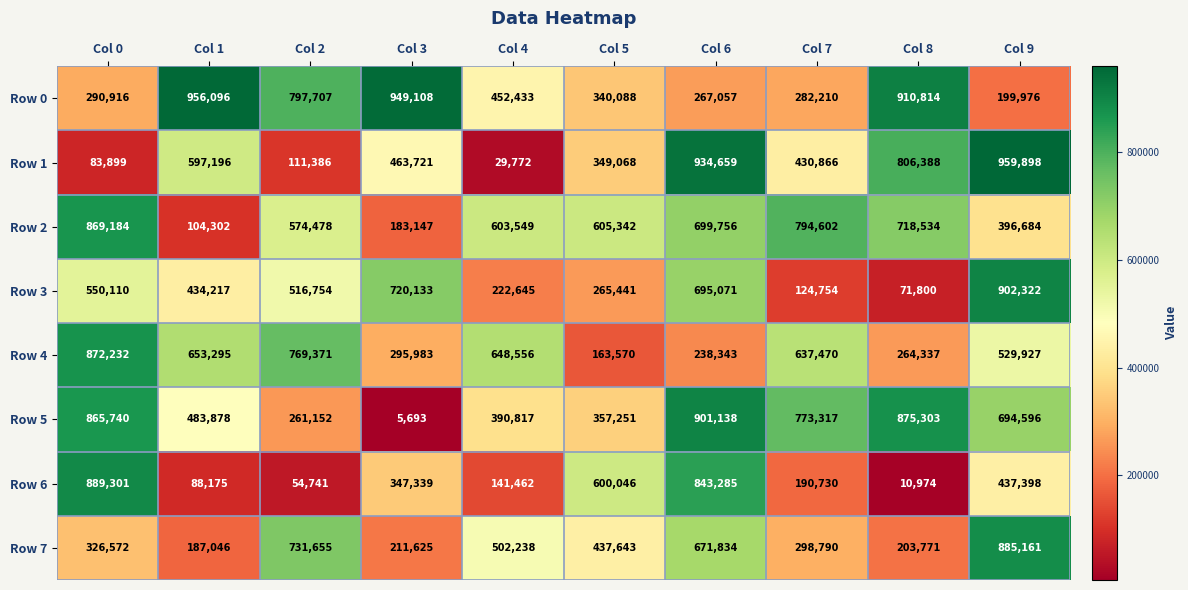

How many data points in Row 1 are less than 463721?

5